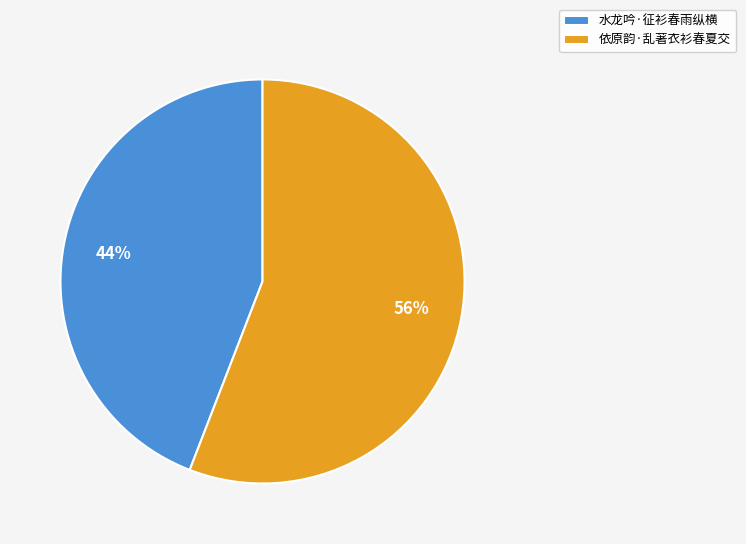

To the nearest percent, what portion does 水龙吟·征衫春雨纵横 represent?

44%